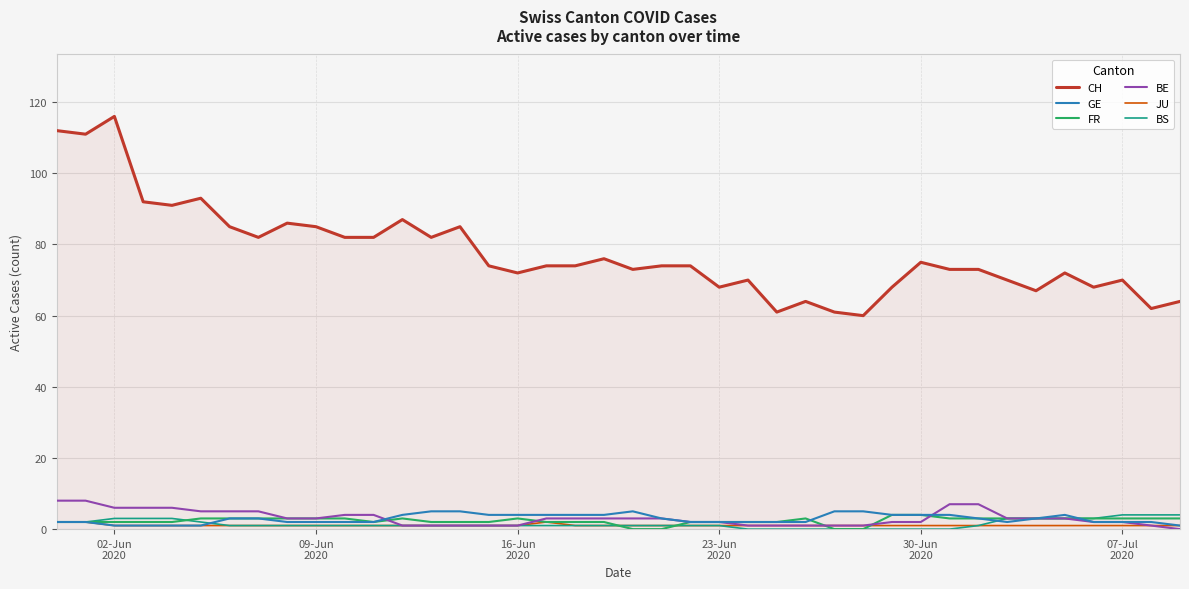

How many series are shown in this chart?

6